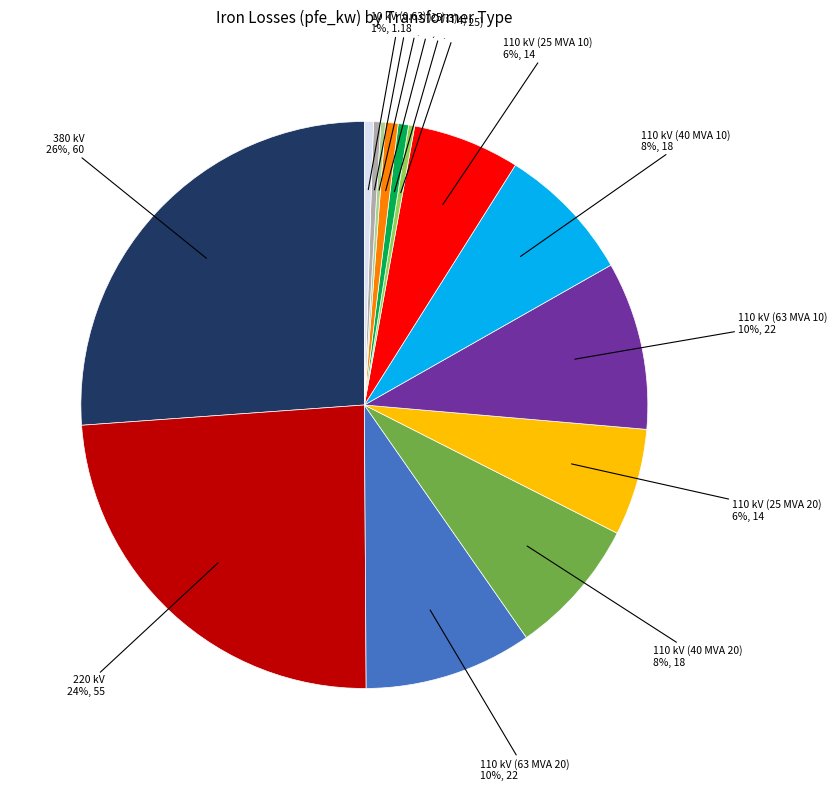

Do 110 kV (25 MVA 20) and 110 kV (63 MVA 10) together represent more than half of the pie?

No